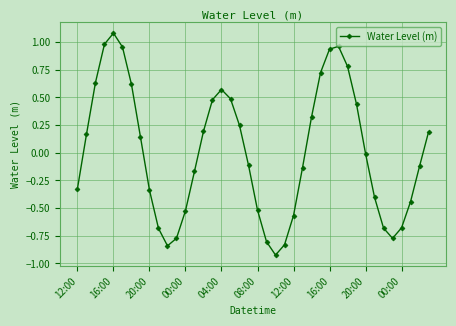

True or false: there are more than 1 points higher than both neighbors.

True